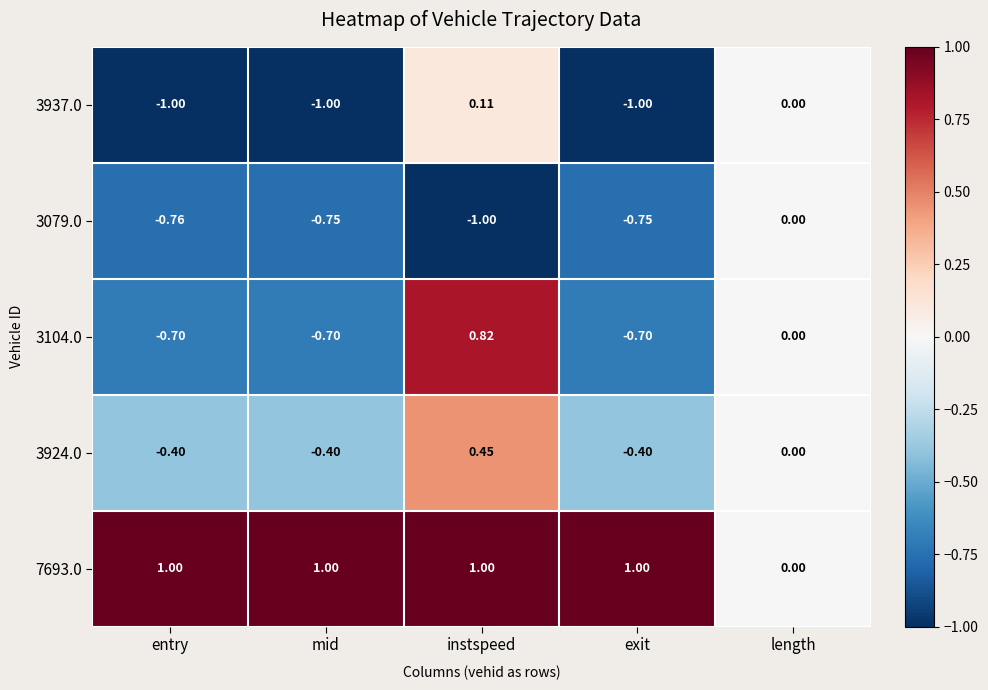

At which label does 3924.0 reach its peak?

instspeed